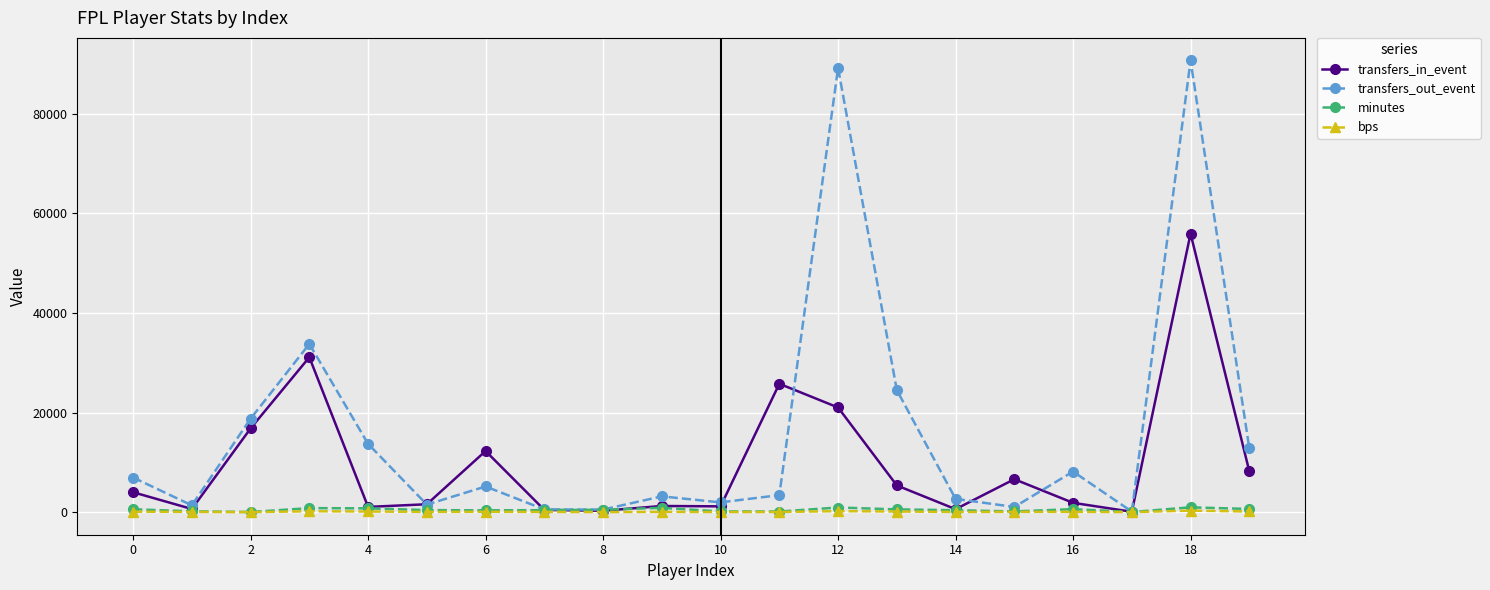

True or false: minutes has more than 0 points higher than both neighbors.

True